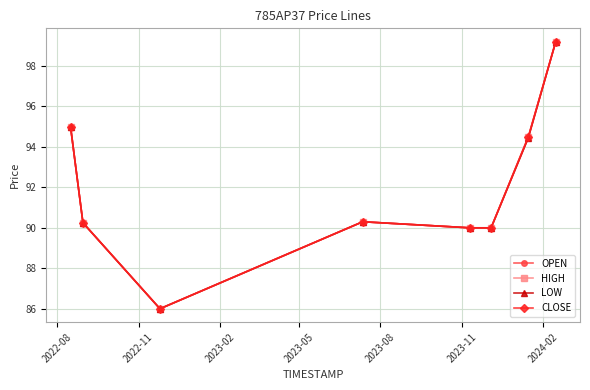

In OPEN, how many points are lower than both neighbors (excluding endpoints)?

1